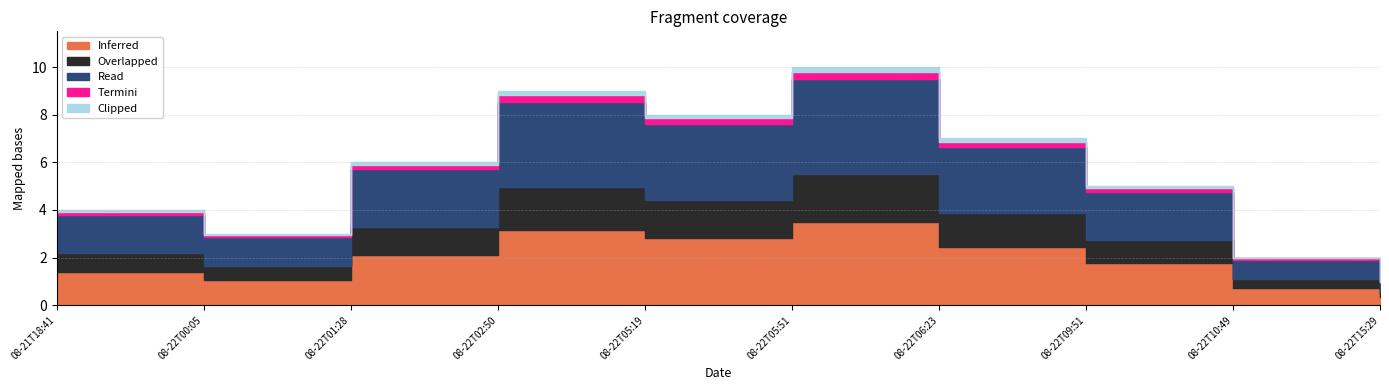

What is the label of the 3rd point from the left?

2019-08-22T01:28:31